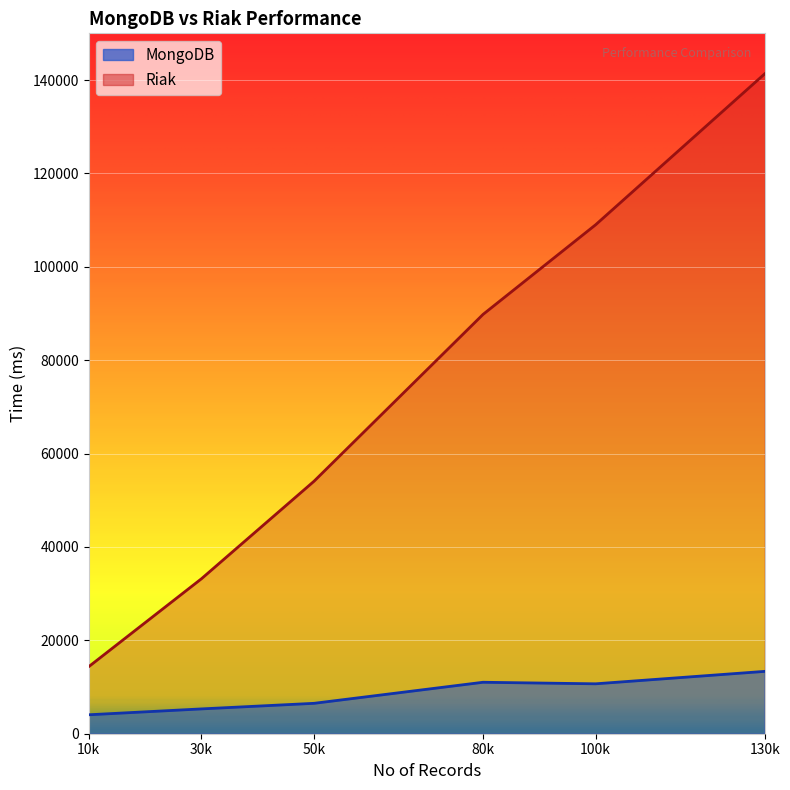

Which series has the widest spread of values?

Riak